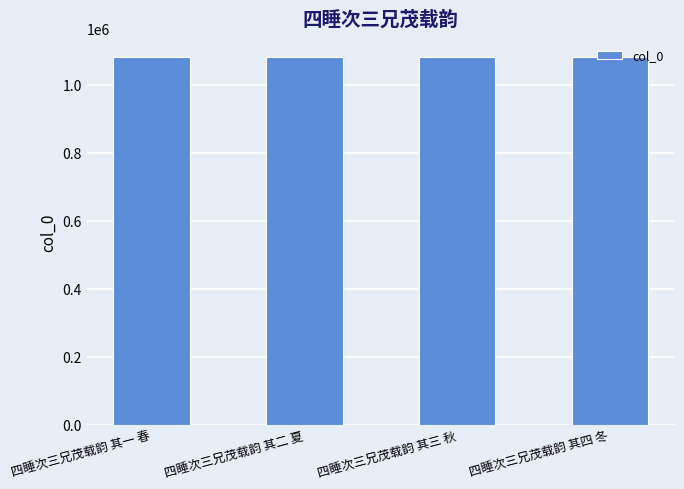

True or false: the data shows 651267 at 四睡次三兄茂载韵 其二 夏.

False